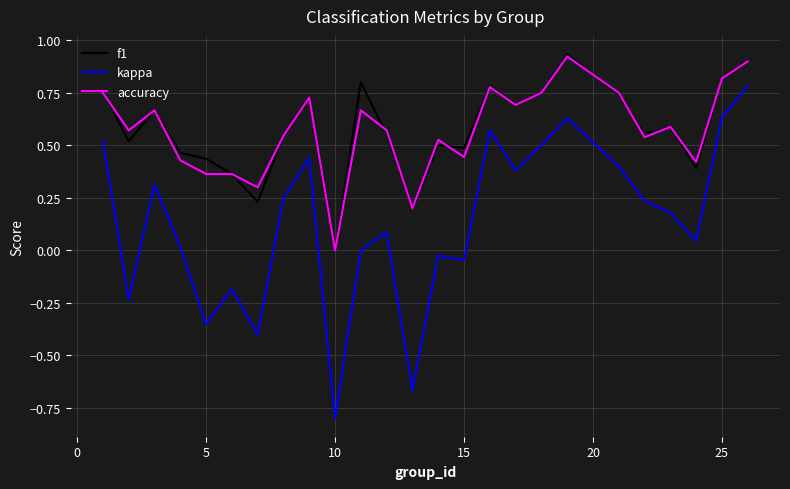

Which series has the widest spread of values?

kappa